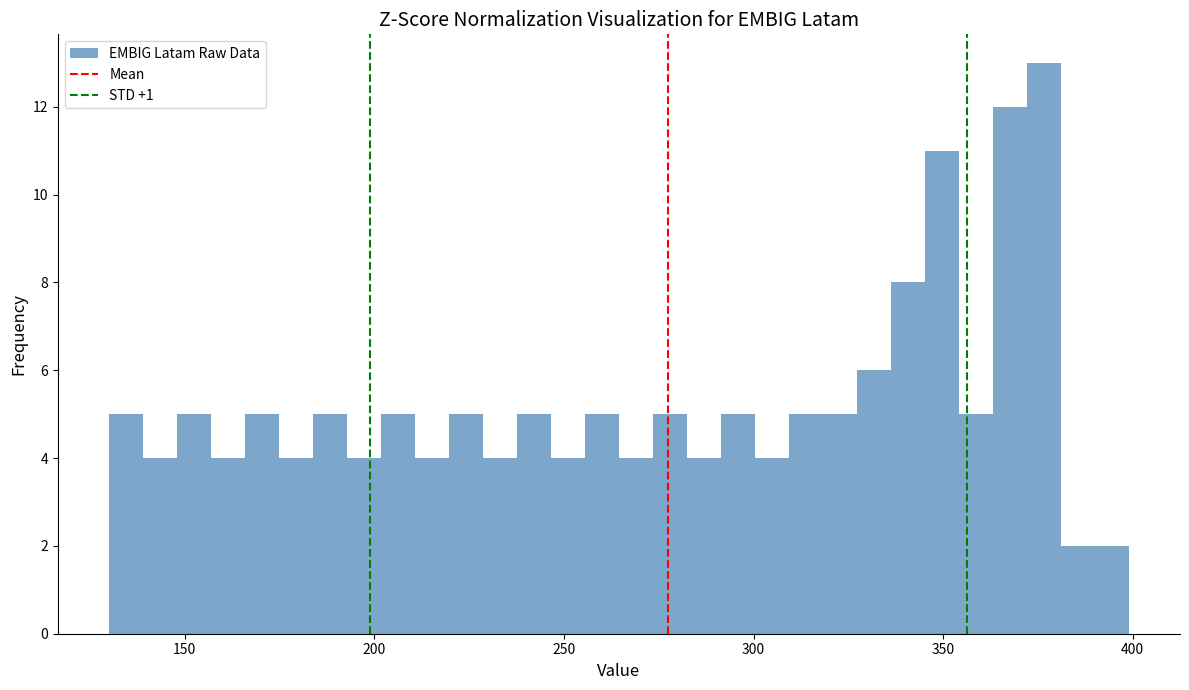

Read against the x-axis, roughly where is the centre of the tallest bar?

375